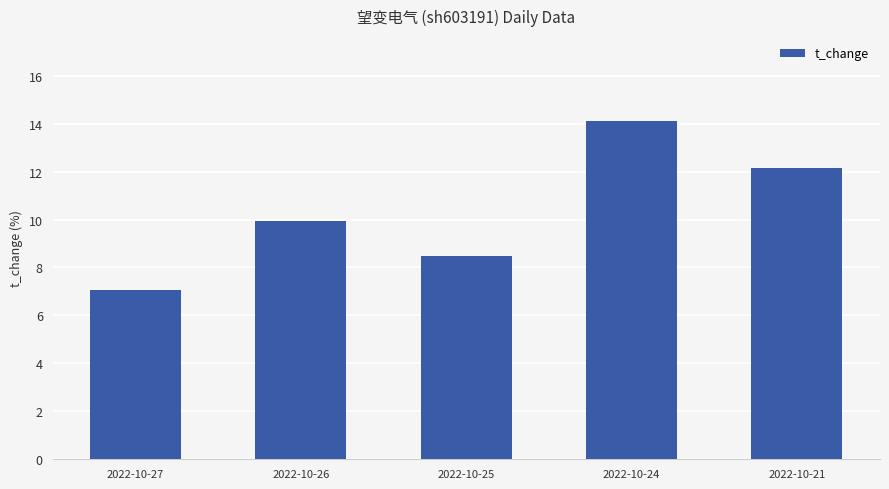

Rank the categories by value from highest to lowest.

2022-10-24, 2022-10-21, 2022-10-26, 2022-10-25, 2022-10-27